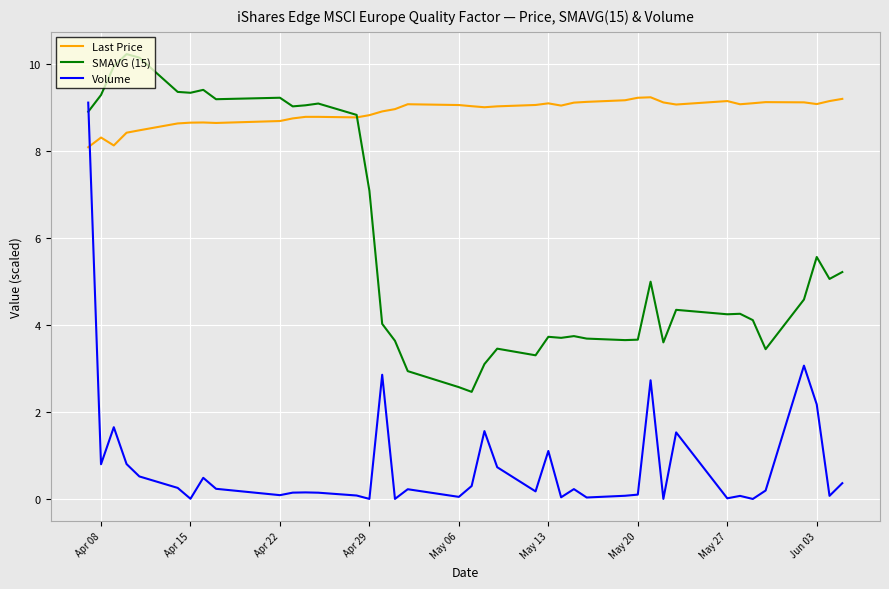

At how many categories does at least one series exceed 4?

40